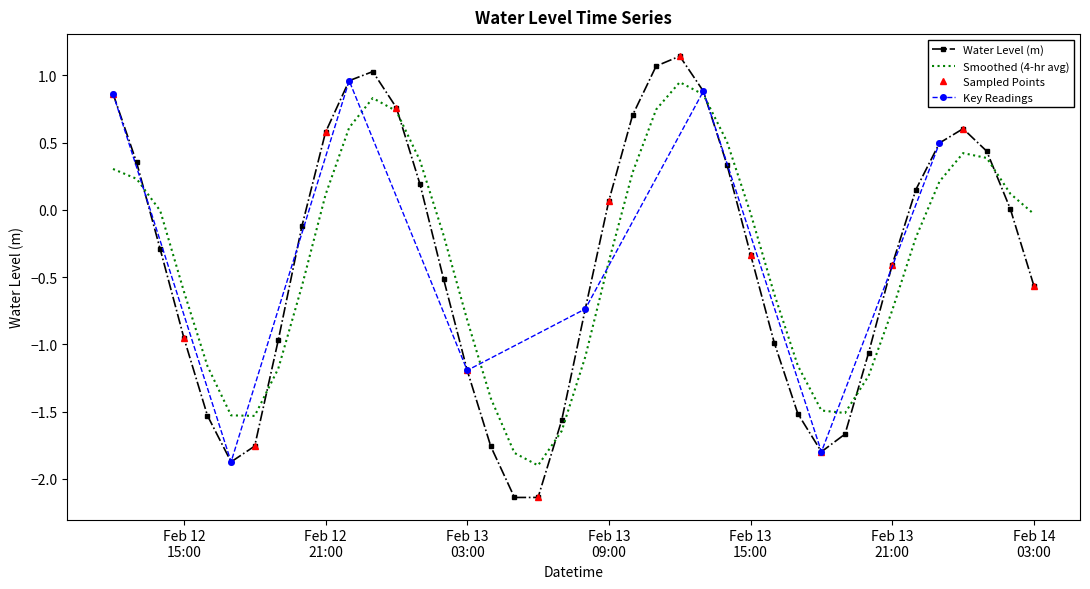

The value at 2023-02-13 17:00:00 is -0.7. True or false?

False